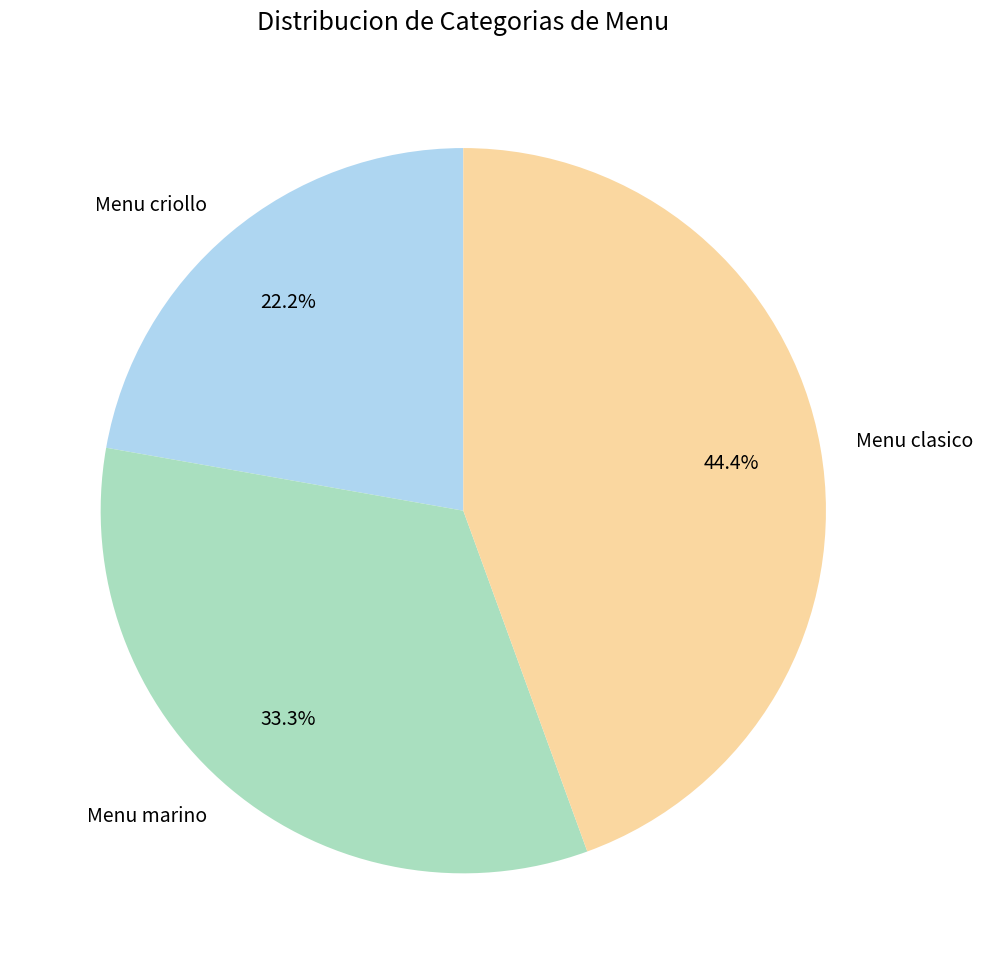

Combined, do Menu marino and Menu clasico account for over 50%?

Yes